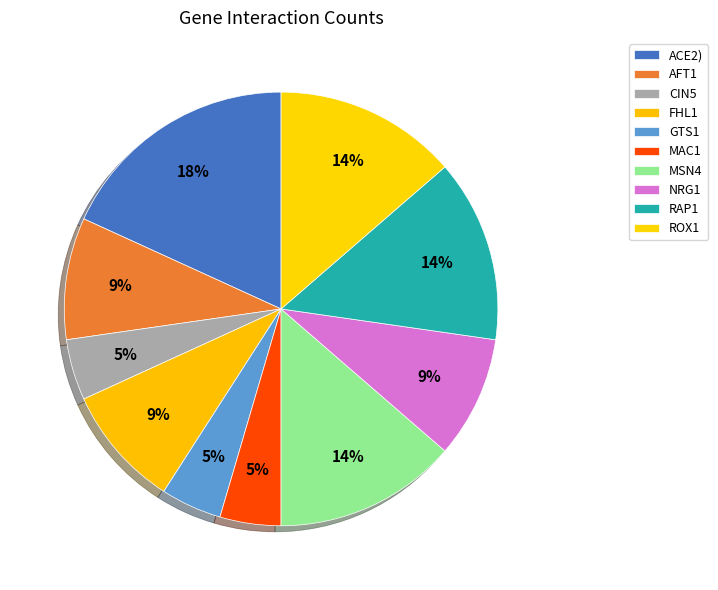

To the nearest percent, what is the combined percentage of MSN4 and FHL1?

23%